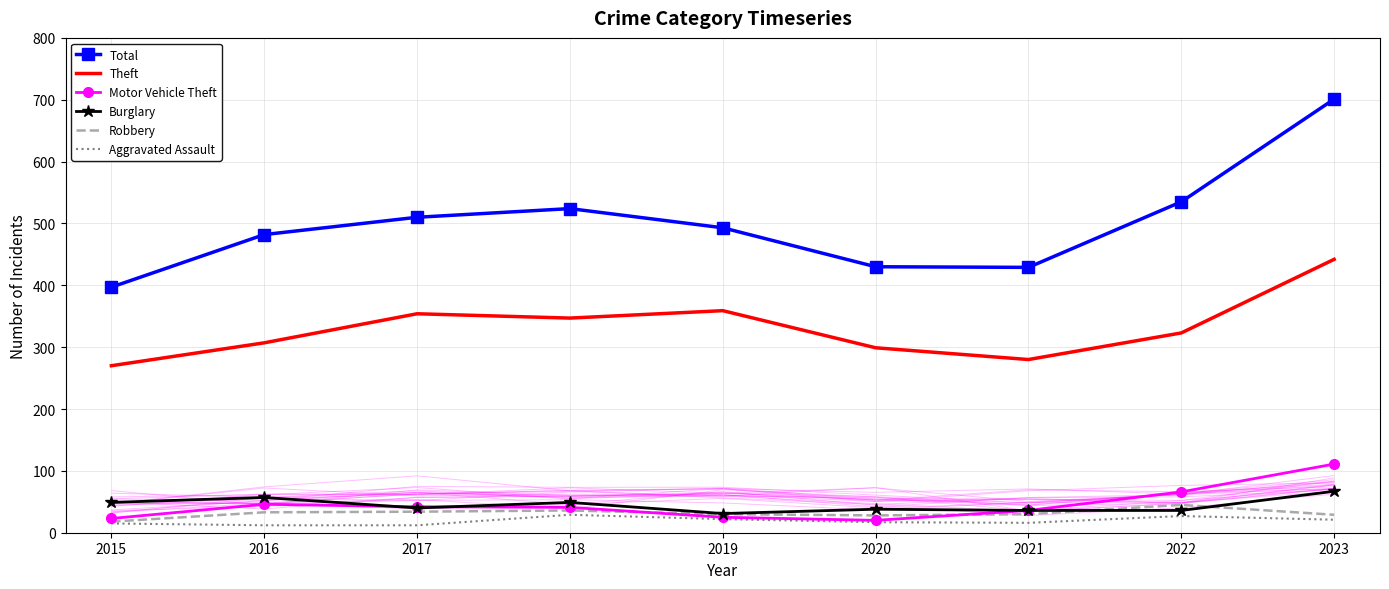

Rank the series at 2023 from lowest to highest value.

Aggravated Assault, Robbery, Burglary, Motor Vehicle Theft, Theft, Total